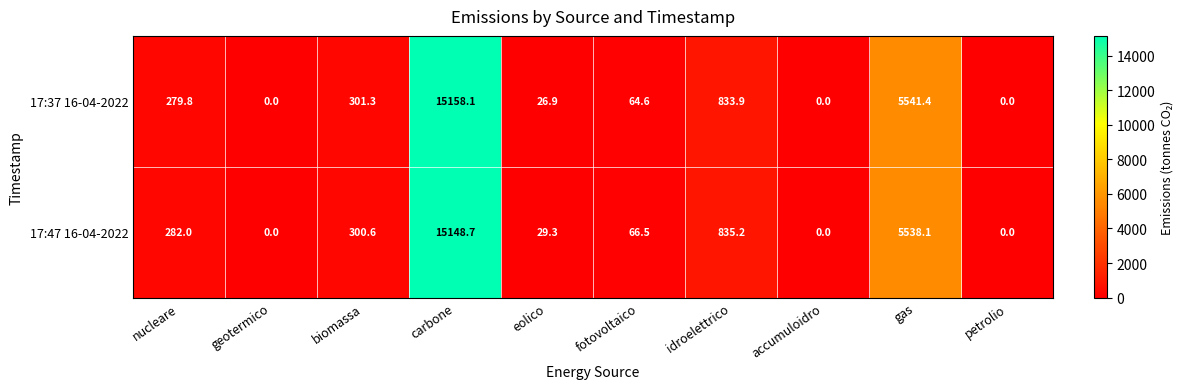

Reading right to left, list all the values displayed in this chart.

17:37 16-04-2022: 0.0	5541.4	0.0	833.9	64.6	26.9	15158.1	301.3	0.0	279.8
17:47 16-04-2022: 0.0	5538.1	0.0	835.2	66.5	29.3	15148.7	300.6	0.0	282.0